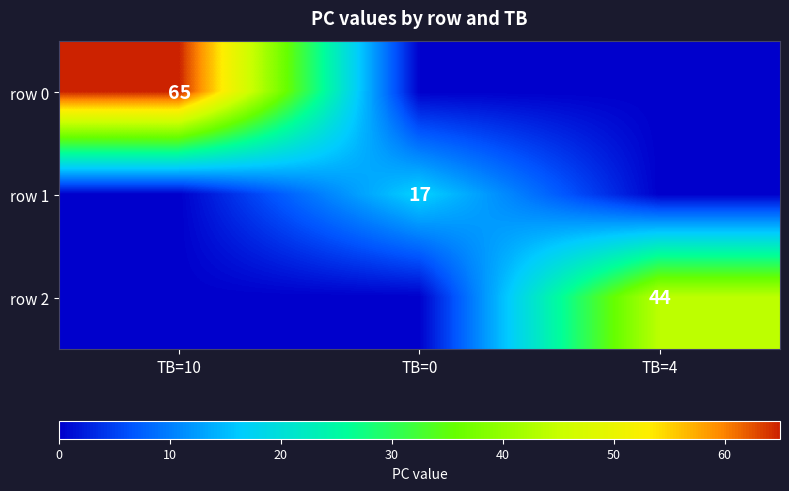

True or false: row 0 has a value of 16 at TB=10.

False